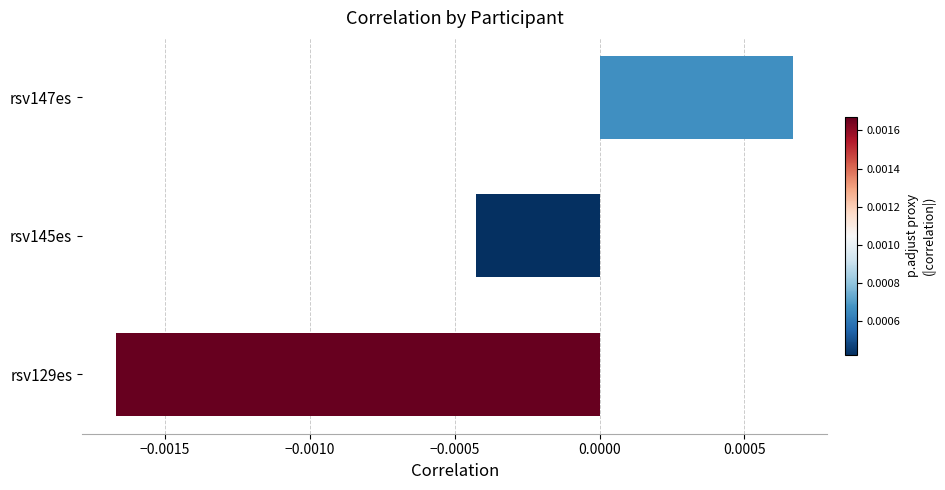

How many bars are there in total?

3